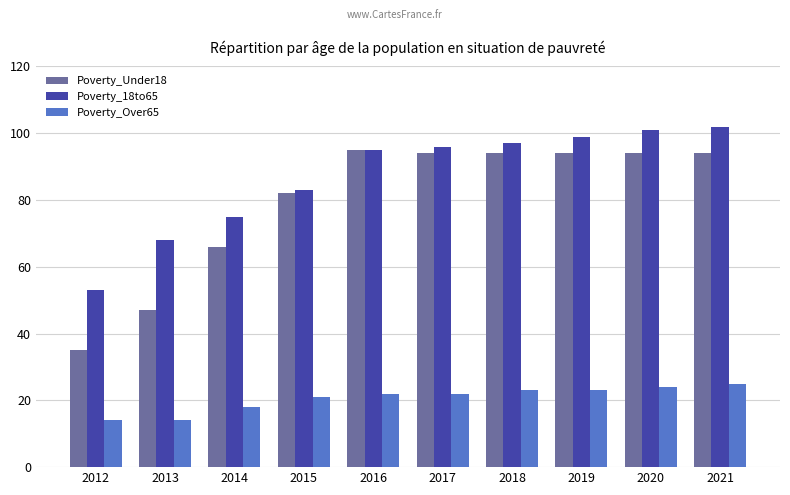

At which label does Poverty_Under18 reach its peak?

2016